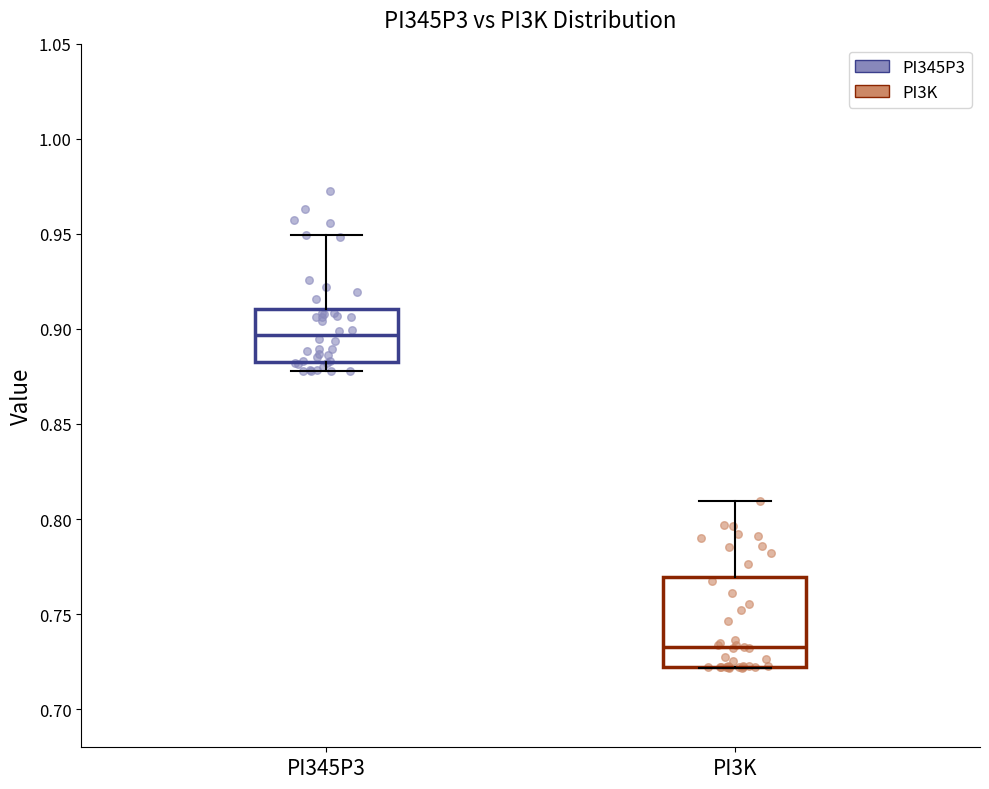

Which box is the tallest, from its lower edge to its upper edge?

PI3K